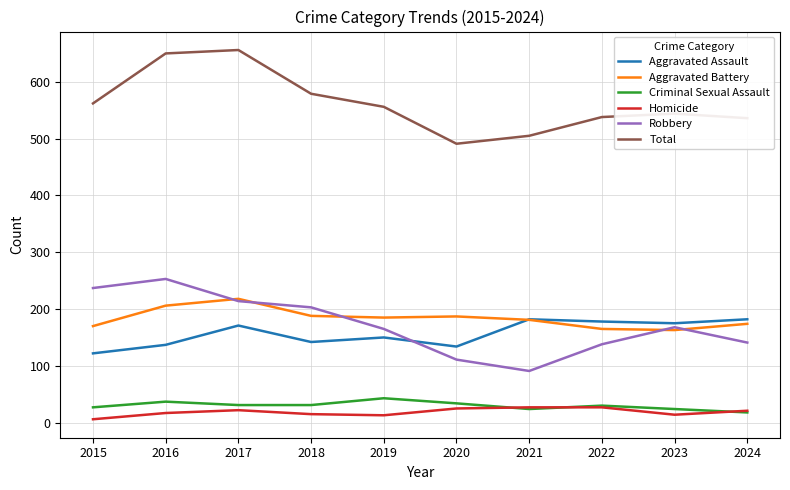

At which label does Criminal Sexual Assault reach its minimum?

2024